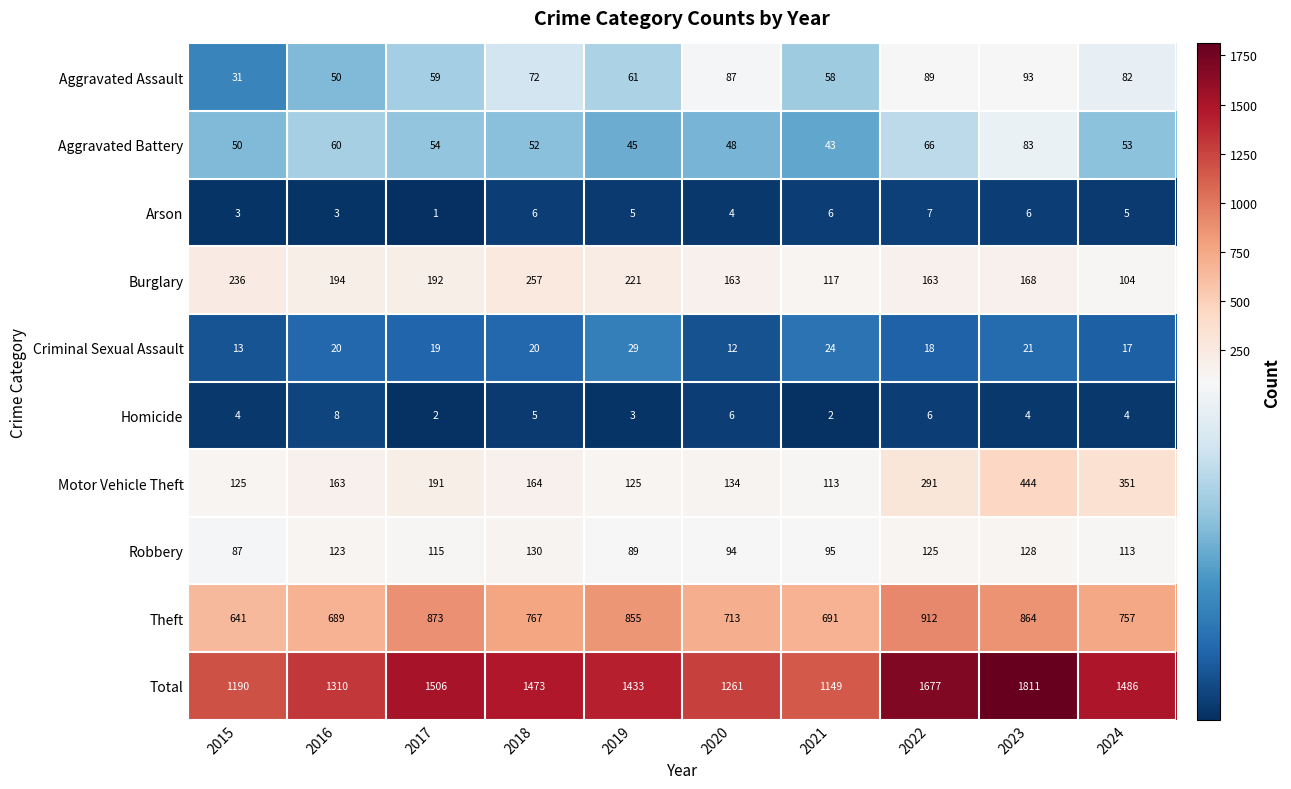

What is the sum of the Theft values at 2024 and 2017?

1630